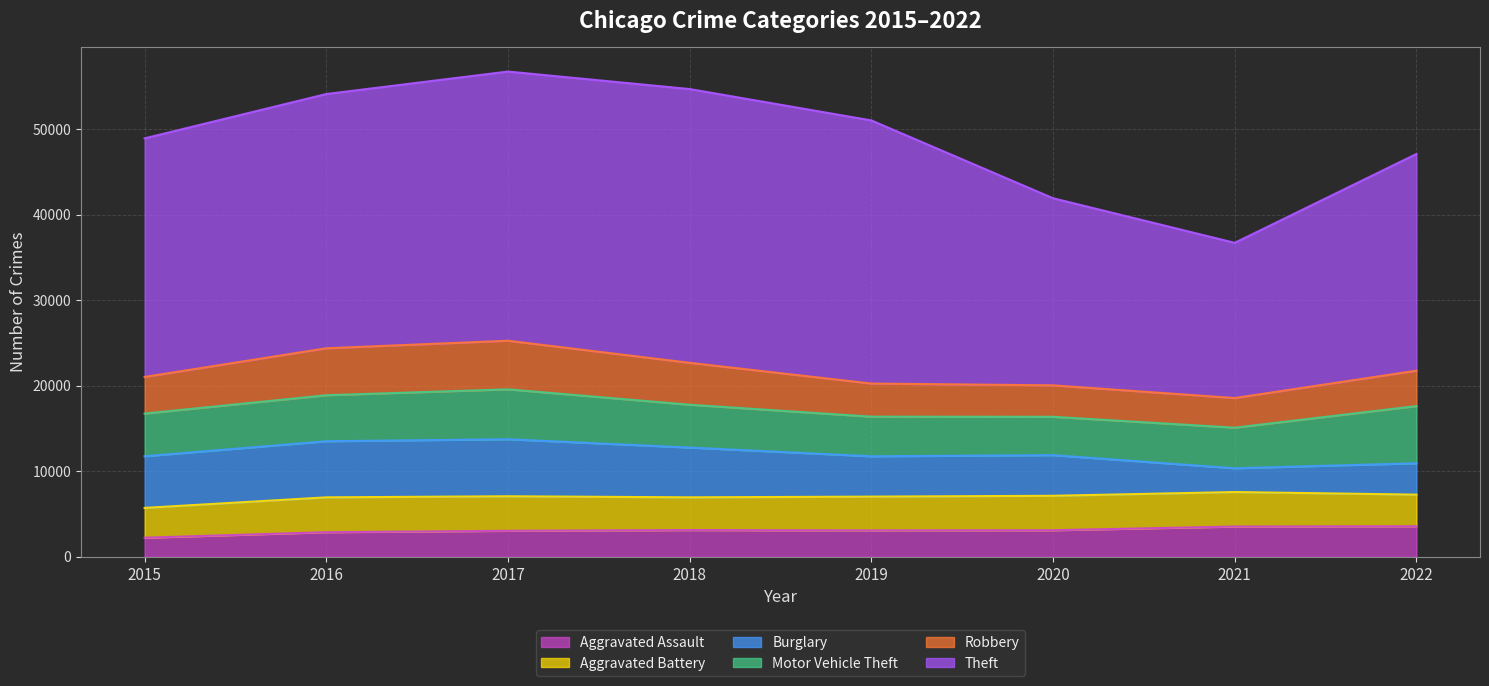

Reading left to right, extract all data points from this chart.

Aggravated Assault: 2226	2872	3034	3120	3077	3102	3532	3569
Aggravated Battery: 3486	4073	4037	3827	3953	4026	4034	3693
Burglary: 6040	6559	6665	5816	4715	4749	2777	3669
Motor Vehicle Theft: 4985	5377	5834	5008	4631	4482	4745	6682
Robbery: 4281	5489	5681	4896	3869	3677	3463	4137
Theft: 27889	29717	31463	32001	30755	21871	18143	25329